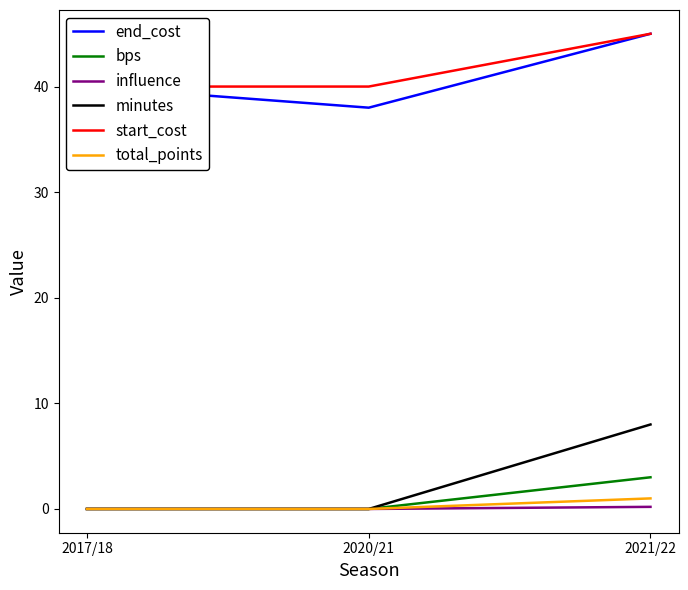

Which category has the lowest value across all series?

2017/18